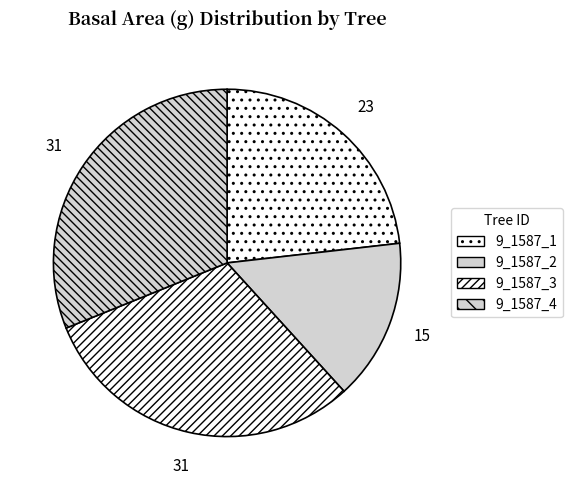

Which has a higher value, 9_1587_3 or 9_1587_2?

9_1587_3